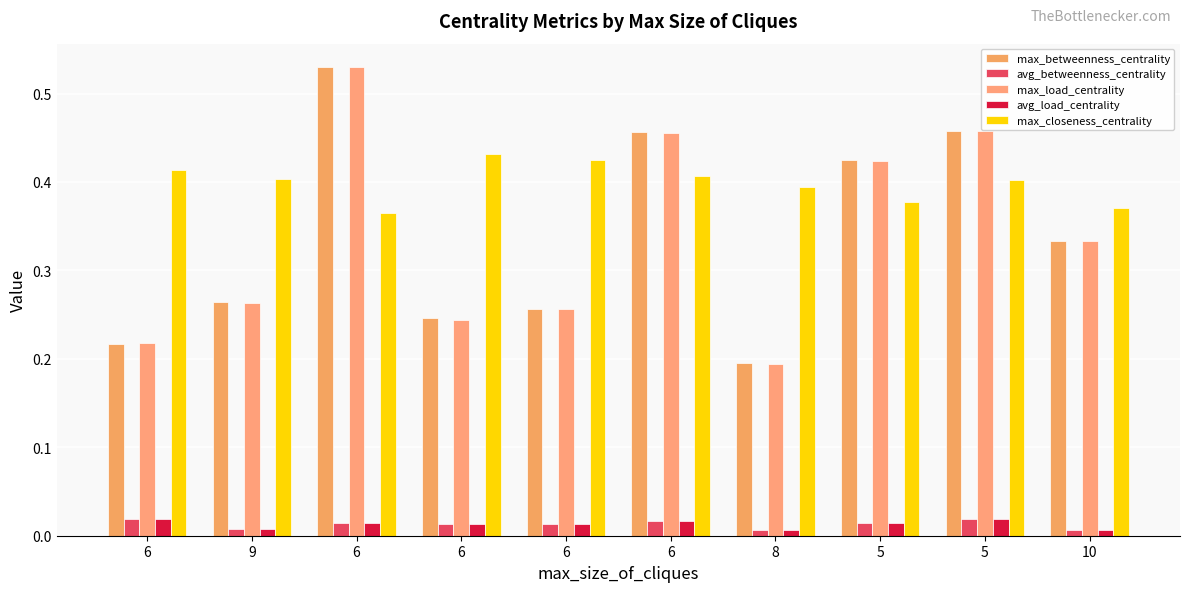

True or false: avg_load_centrality has a value of 0.0 at 5.

True